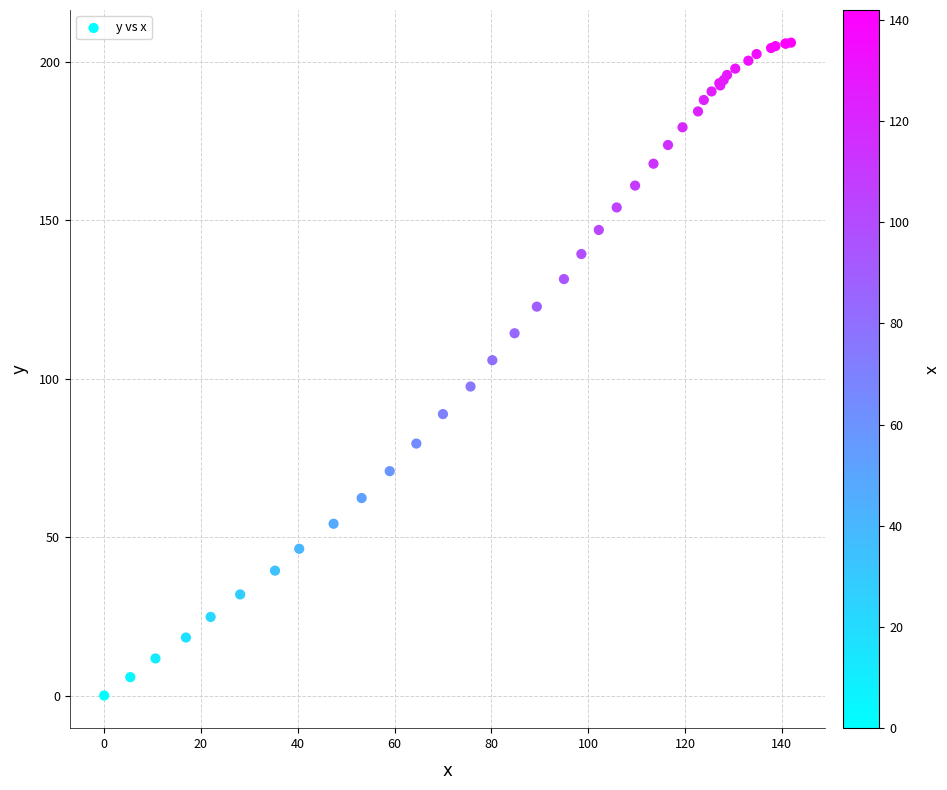

What Y value in the scatter plot is closest to 103?

105.8